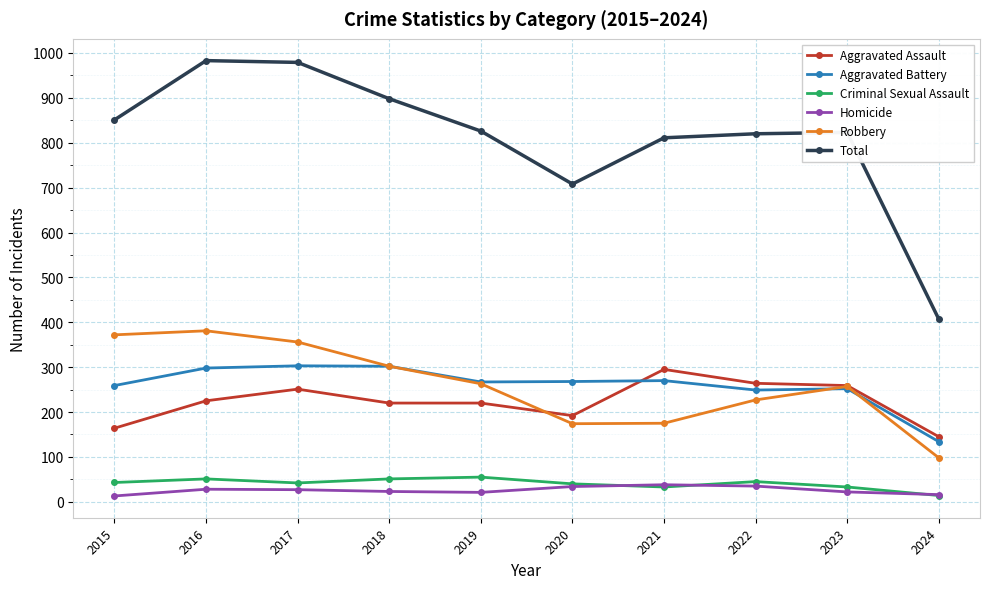

At which label does Aggravated Battery reach its minimum?

2024